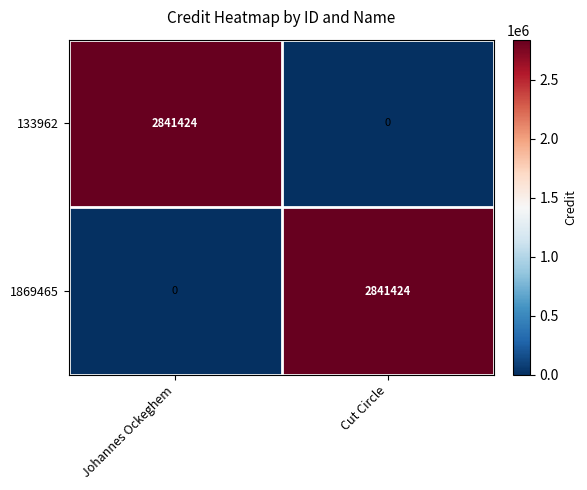

What is the difference between the 1869465 values at Johannes Ockeghem and Cut Circle?

2841424